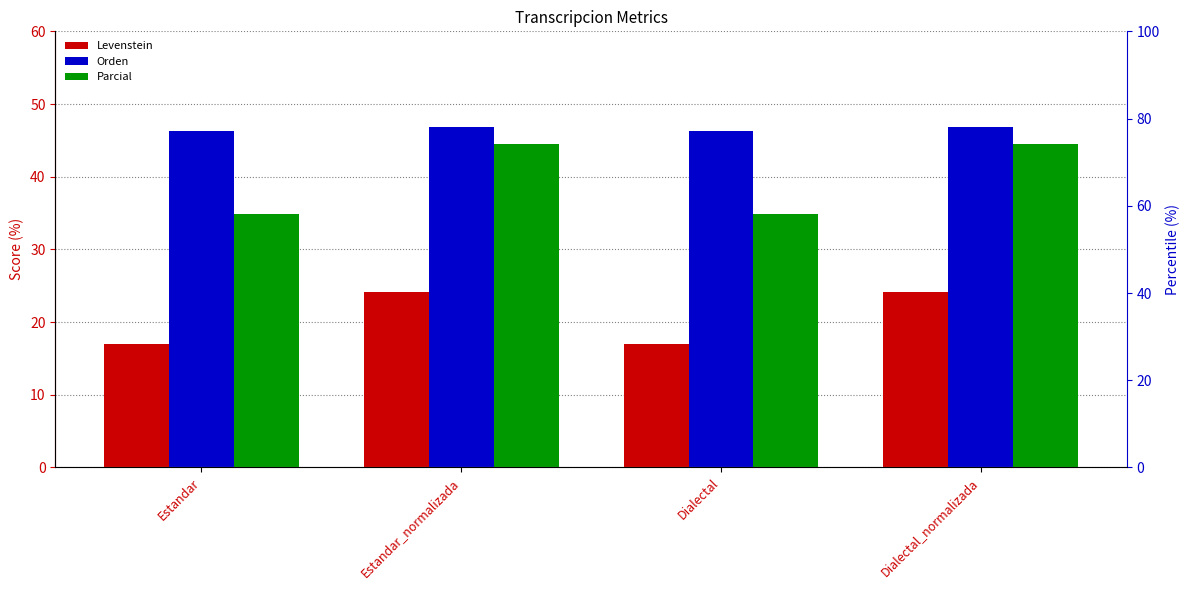

Which series has the widest spread of values?

Parcial